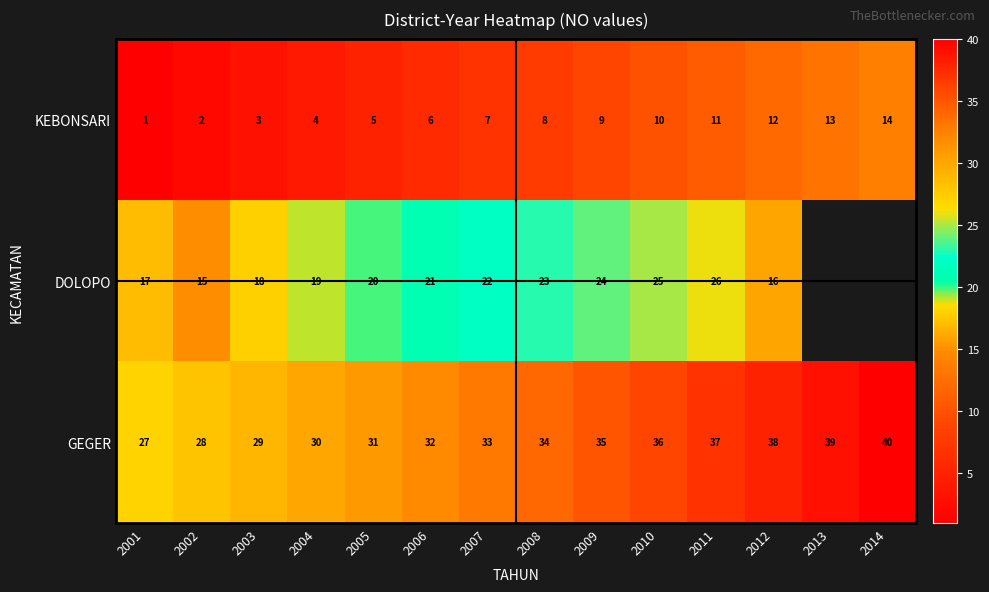

What is the difference between the DOLOPO values at 2011 and 2007?

4